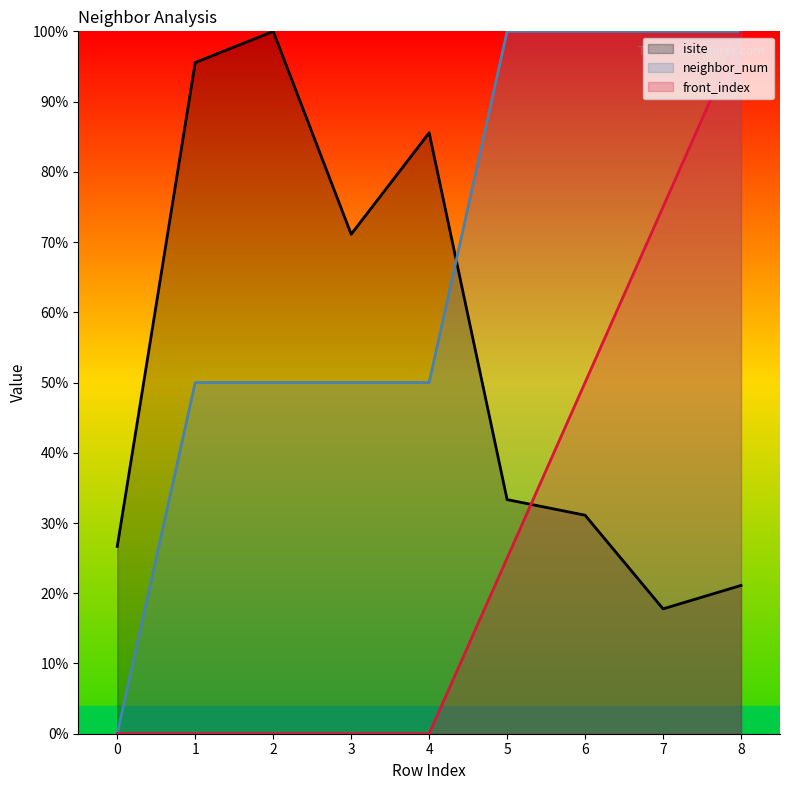

True or false: front_index and neighbor_num cross at least once.

False